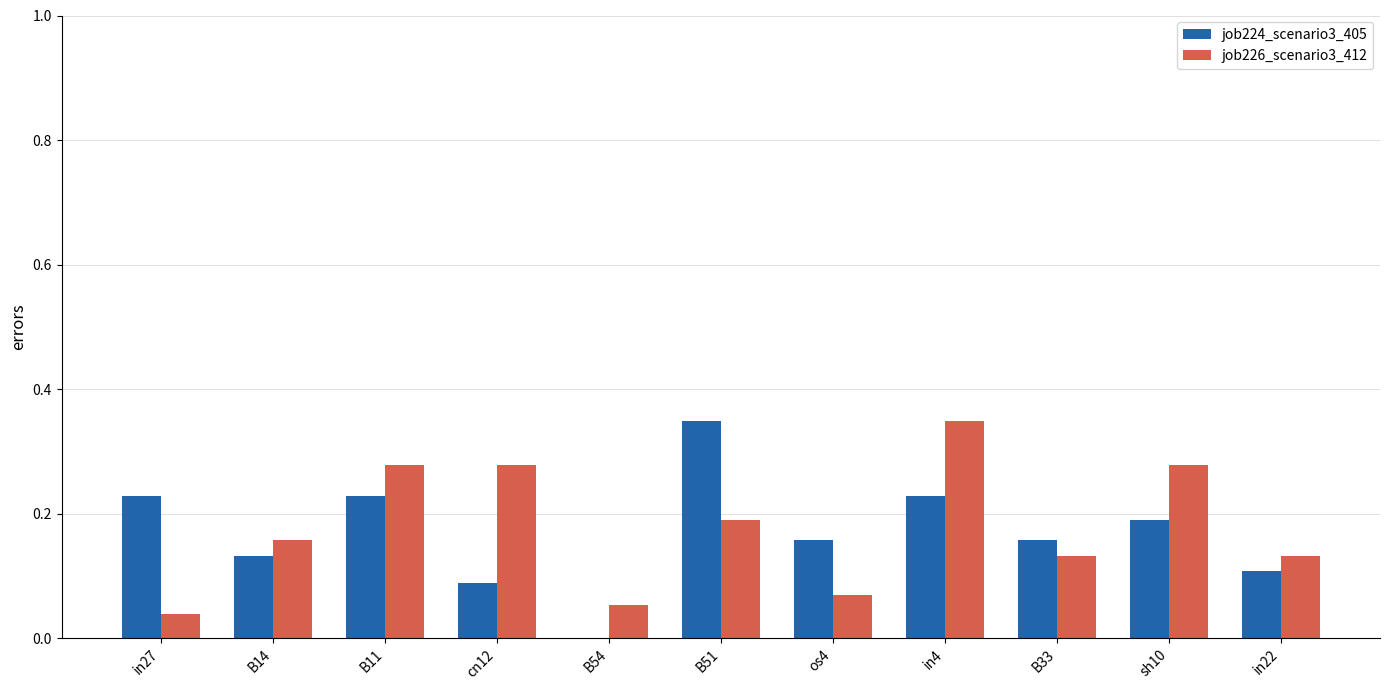

What is the total value across all series at sh10?

0.5